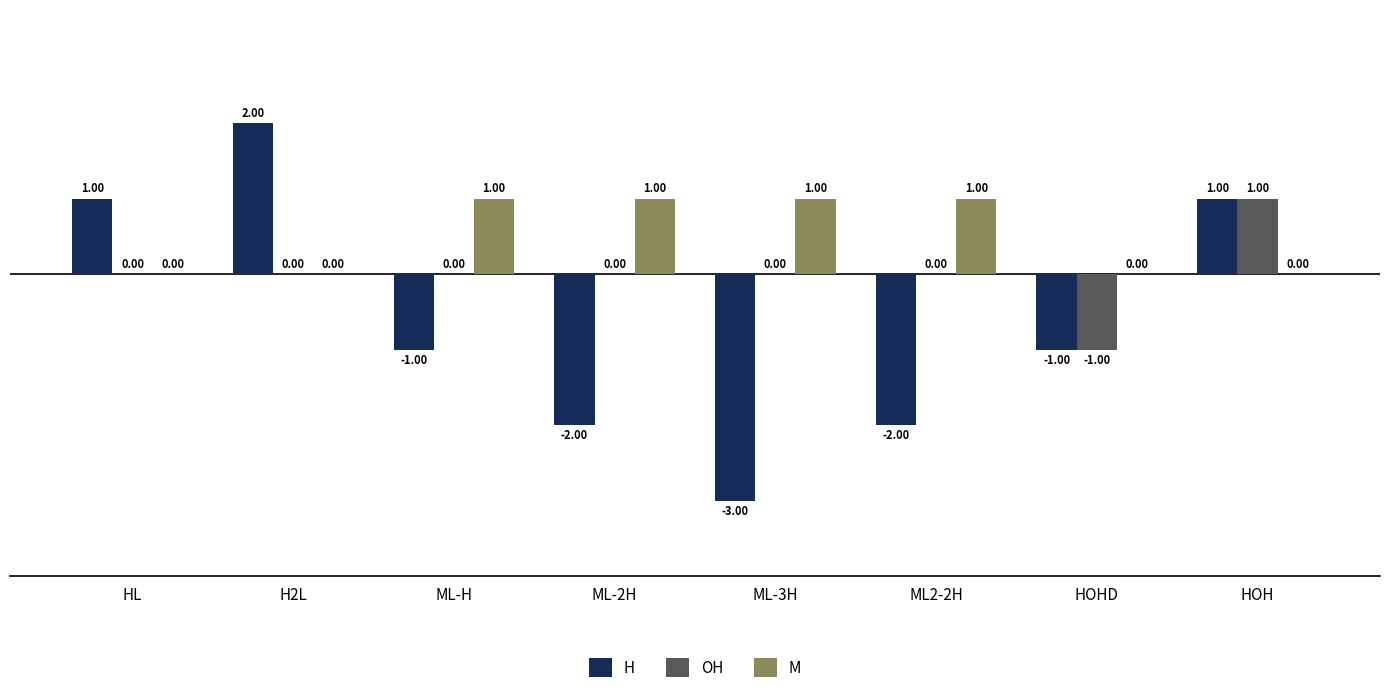

At which category does the chart reach its peak across all series?

H2L